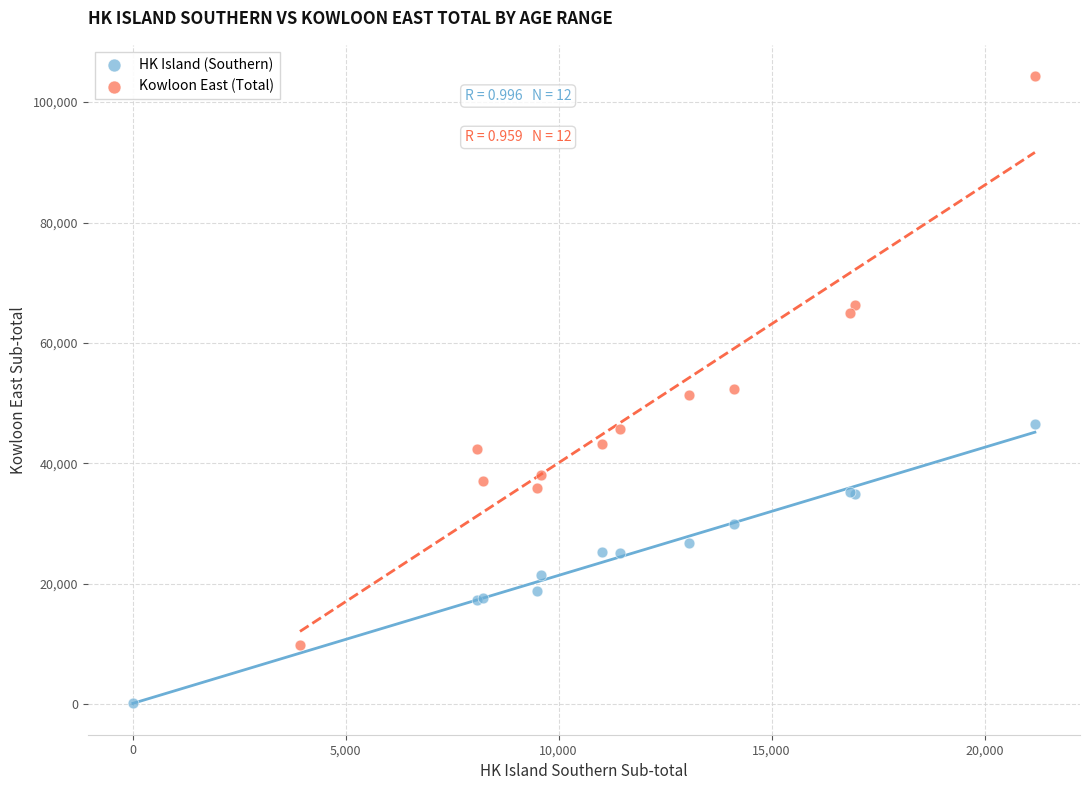

Which series has the widest spread of Y values?

Kowloon East (Total)